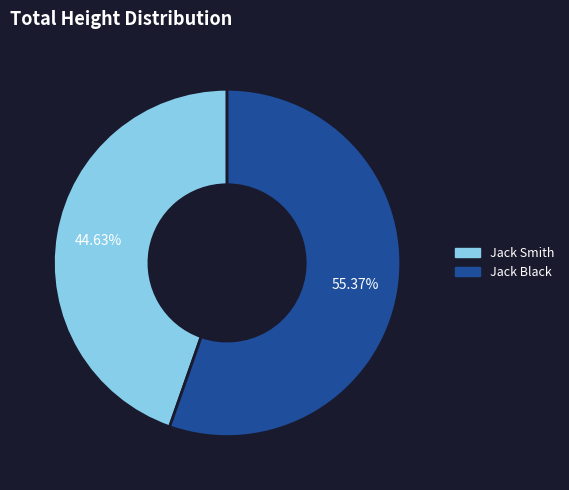

Do Jack Smith and Jack Black together represent more than half of the pie?

Yes